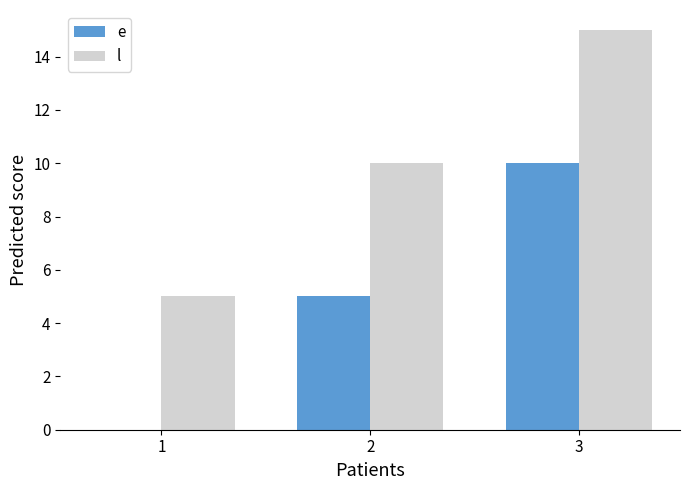

What is the average value of the l series?

10